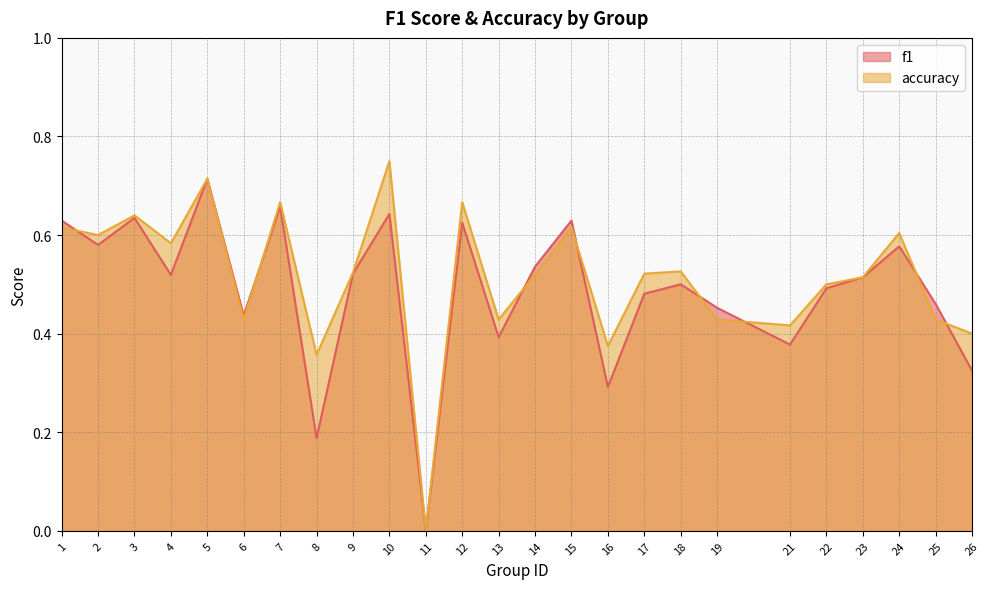

What are all the series names shown in the legend?

f1, accuracy